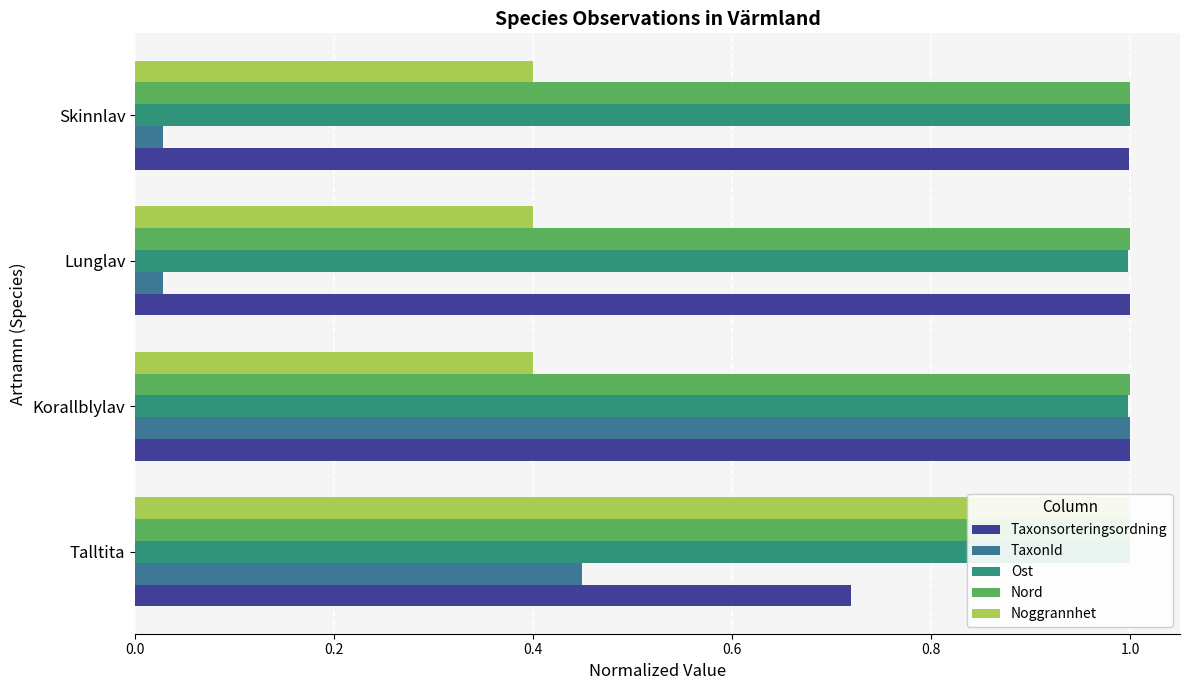

What is the value of the TaxonId bar at the 1st from the left?

0.4